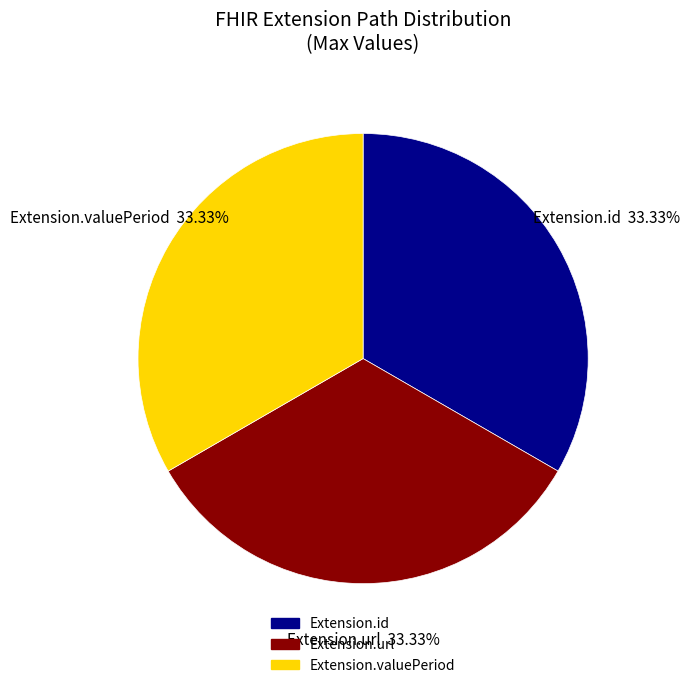

Is there any slice that represents more than half of the pie?

No